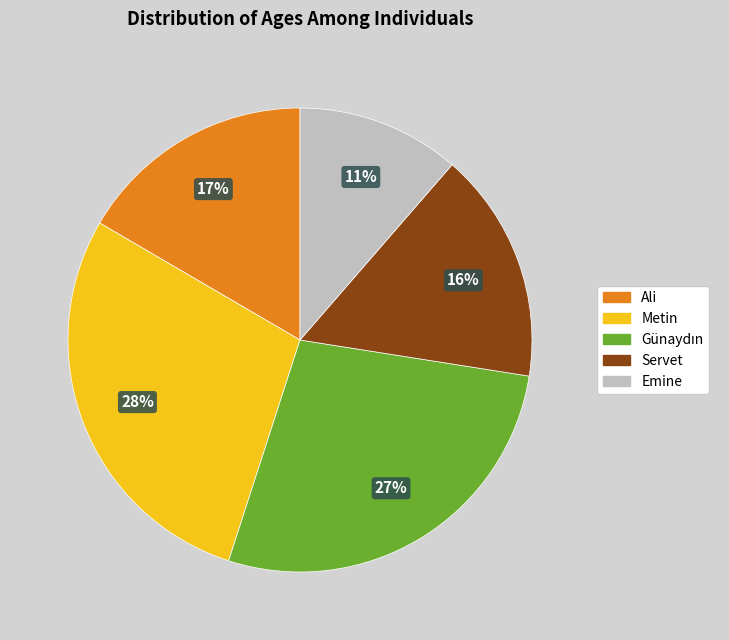

How many segments does this pie chart have?

5